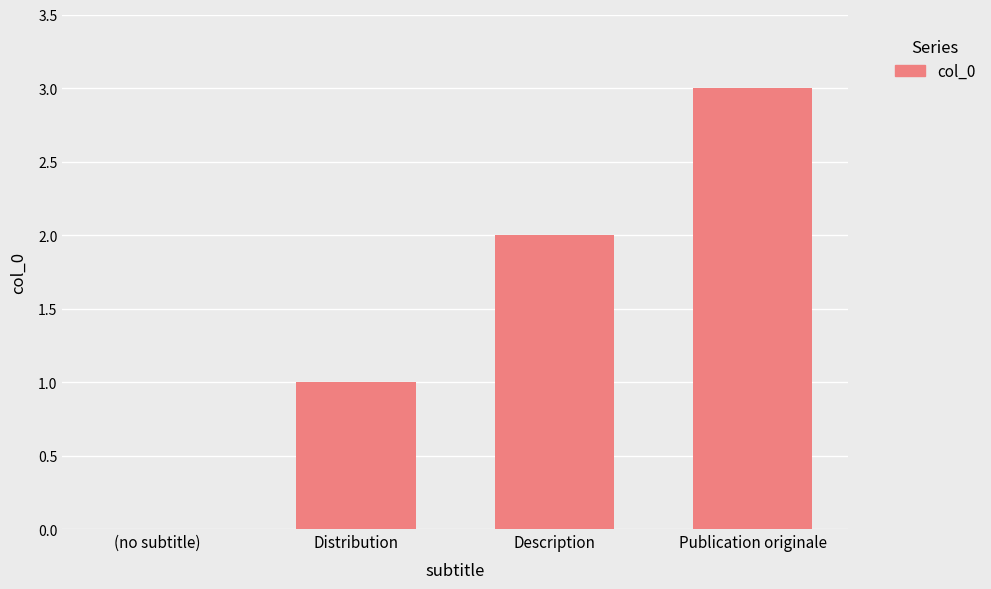

The chart shows a value of 3 at Description. True or false?

False